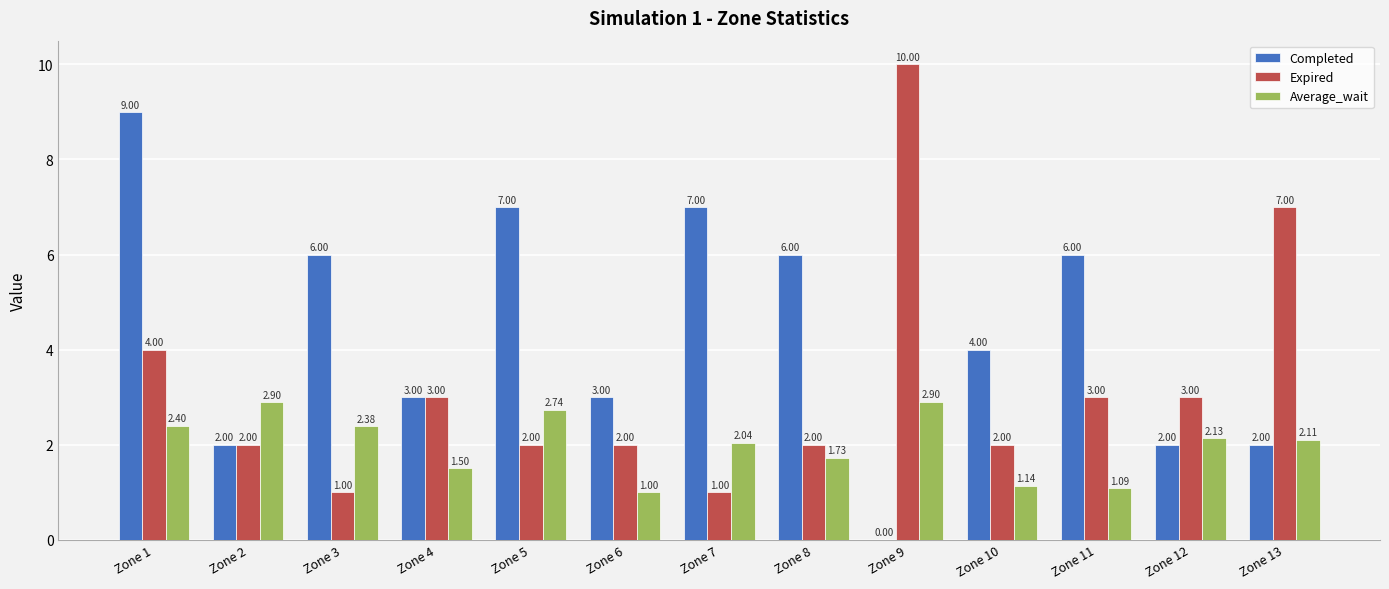

What is the sum of all Completed values?

57.0